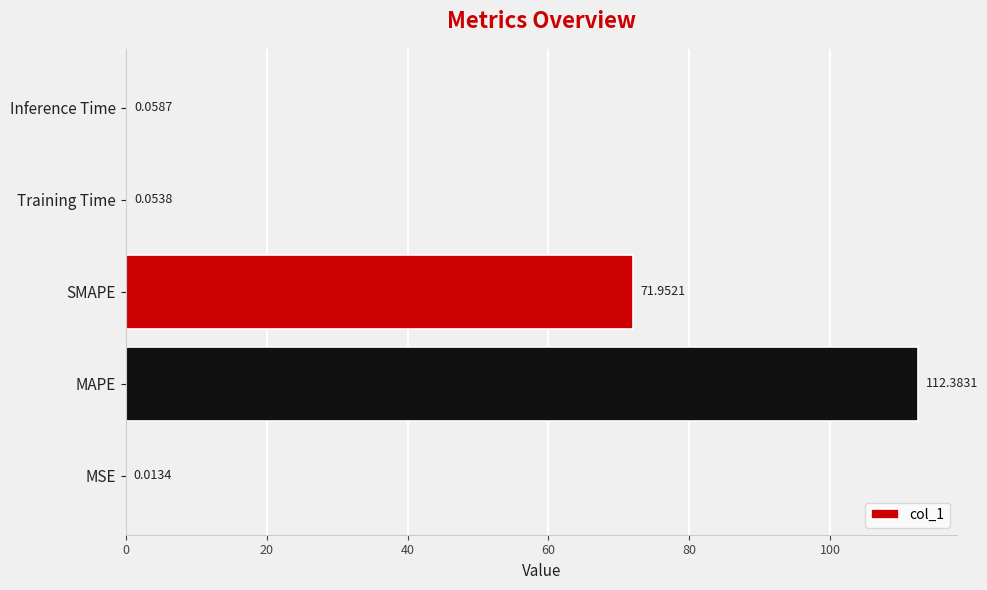

At which label is the value closest to 56?

SMAPE